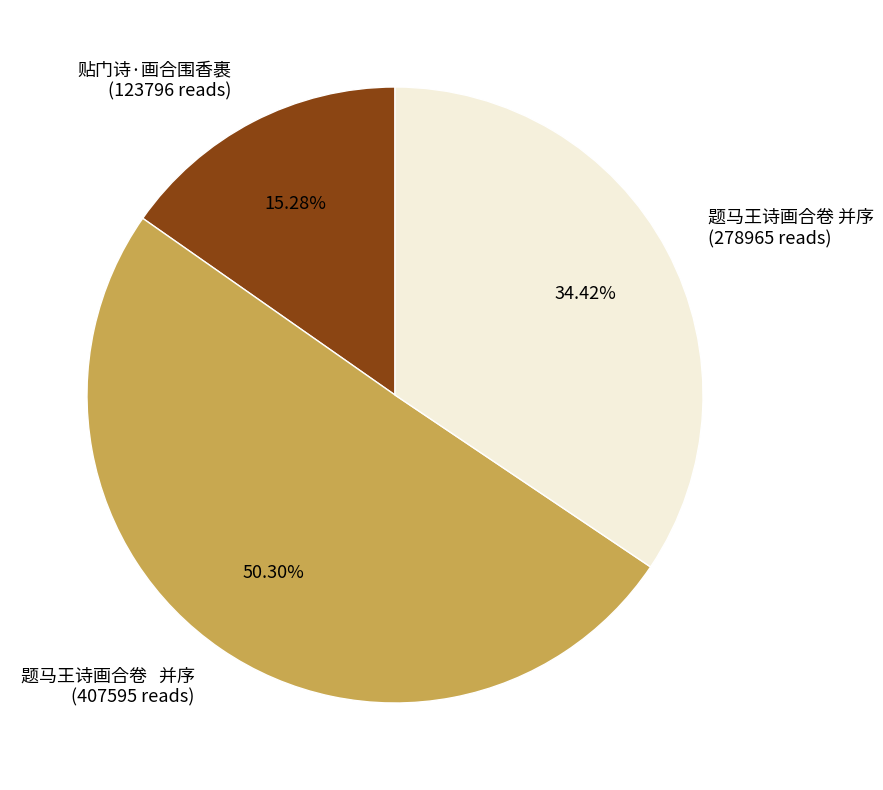

Which slice is the largest?

题马王诗画合卷 并序 (407595 reads)